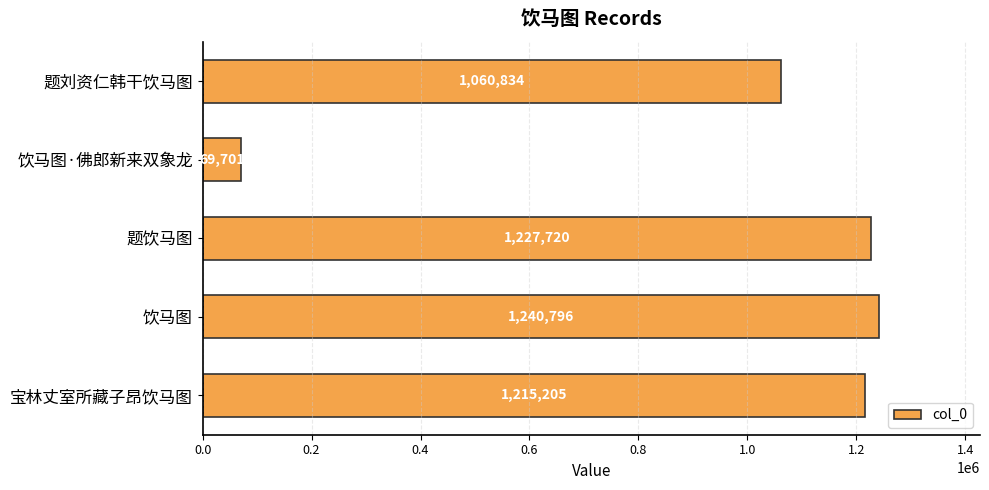

Which category has the highest value across all series?

饮马图